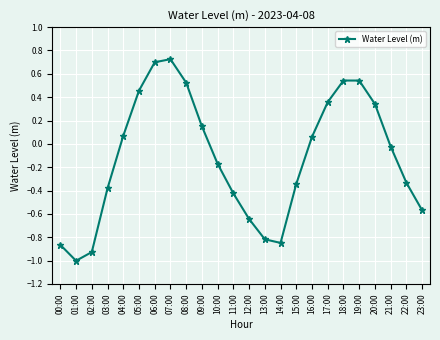

Where is the data nearest to the value 0?

21:00